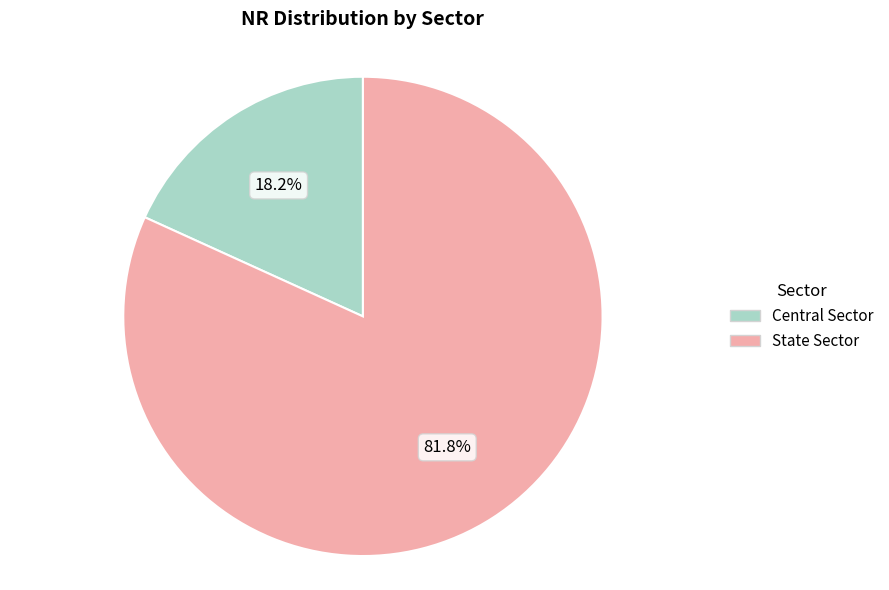

Is there any slice that represents more than half of the pie?

Yes